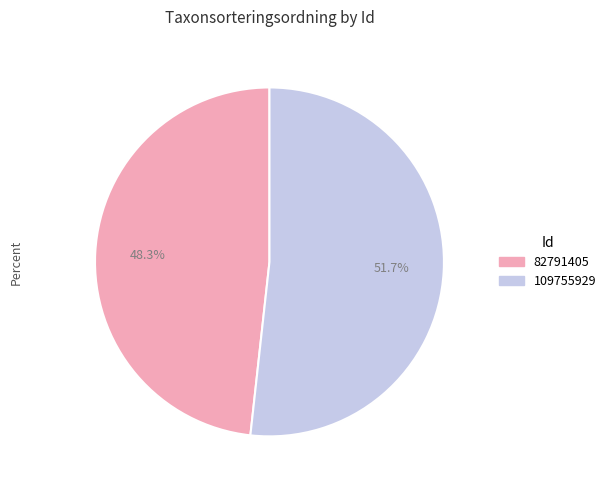

Do 109755929 and 82791405 together represent more than half of the pie?

Yes